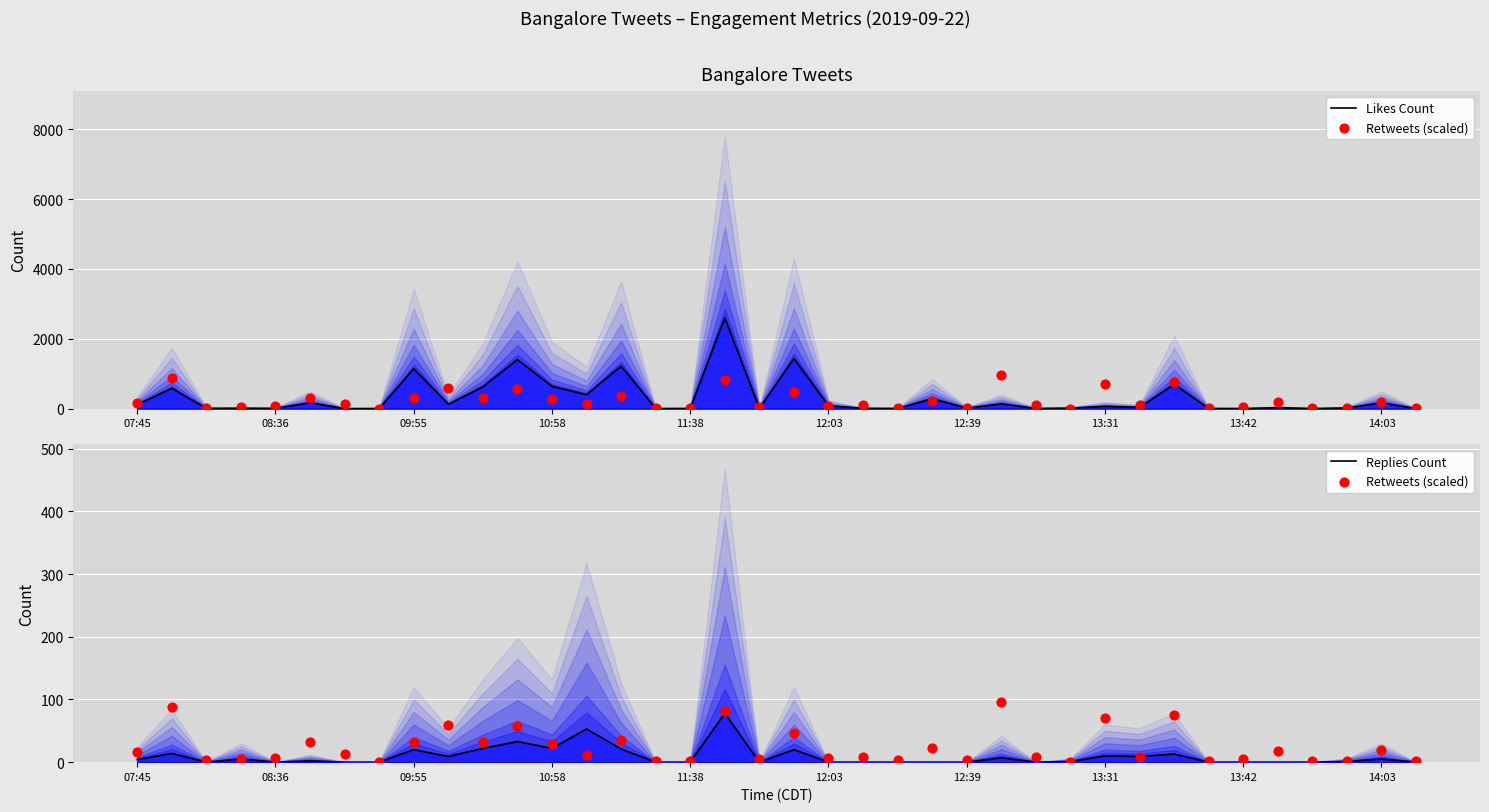

Which series has the largest total across all categories?

Likes Count